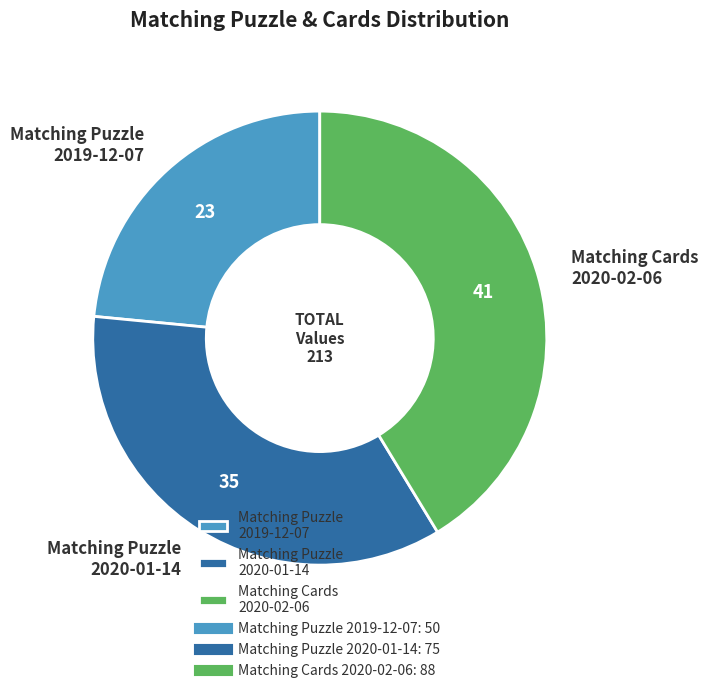

Do Matching Puzzle 2020-01-14 and Matching Puzzle 2019-12-07 together represent more than half of the pie?

Yes